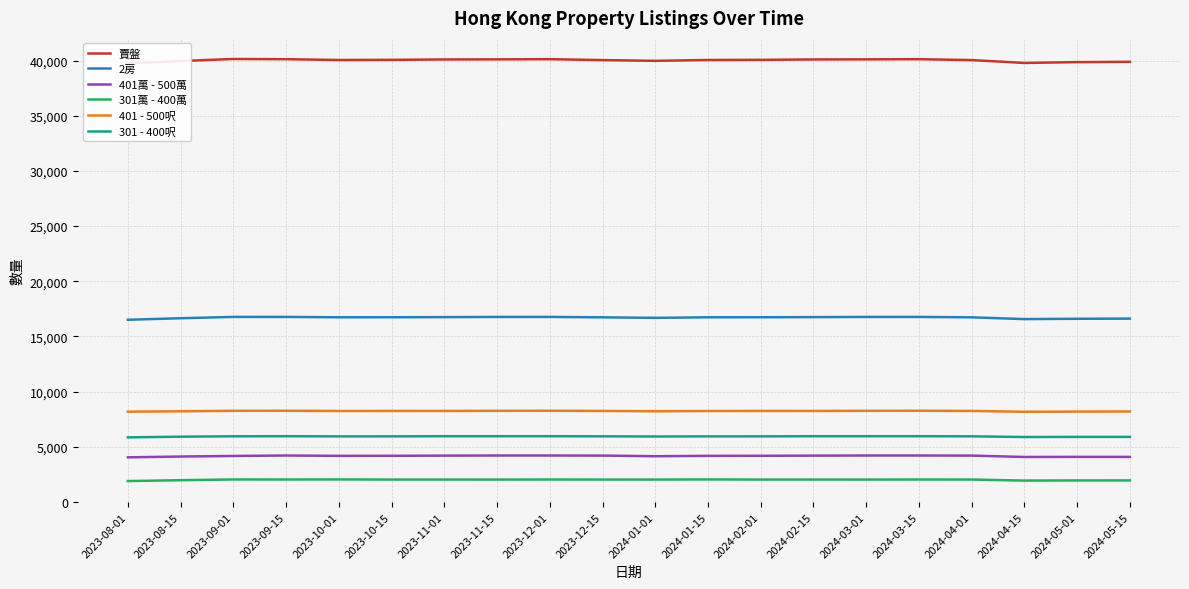

Reading left to right, what are all the values shown in this chart?

賣盤: 39757	39961	40148	40130	40056	40071	40106	40115	40130	40048	39981	40056	40071	40106	40115	40130	40048	39789	39864	39891
2房: 16515	16653	16773	16771	16738	16740	16753	16770	16771	16734	16688	16738	16740	16753	16770	16771	16734	16574	16604	16620
401萬 - 500萬: 4045	4120	4171	4212	4180	4185	4201	4212	4212	4204	4148	4180	4185	4201	4212	4212	4204	4079	4088	4087
301萬 - 400萬: 1896	1974	2041	2037	2045	2031	2032	2030	2037	2033	2030	2045	2031	2032	2030	2037	2033	1939	1953	1955
401 - 500呎: 8187	8219	8263	8268	8246	8249	8250	8263	8268	8252	8221	8246	8249	8250	8263	8268	8252	8176	8193	8204
301 - 400呎: 5857	5918	5953	5962	5946	5947	5961	5961	5962	5950	5935	5946	5947	5961	5961	5962	5950	5888	5899	5899